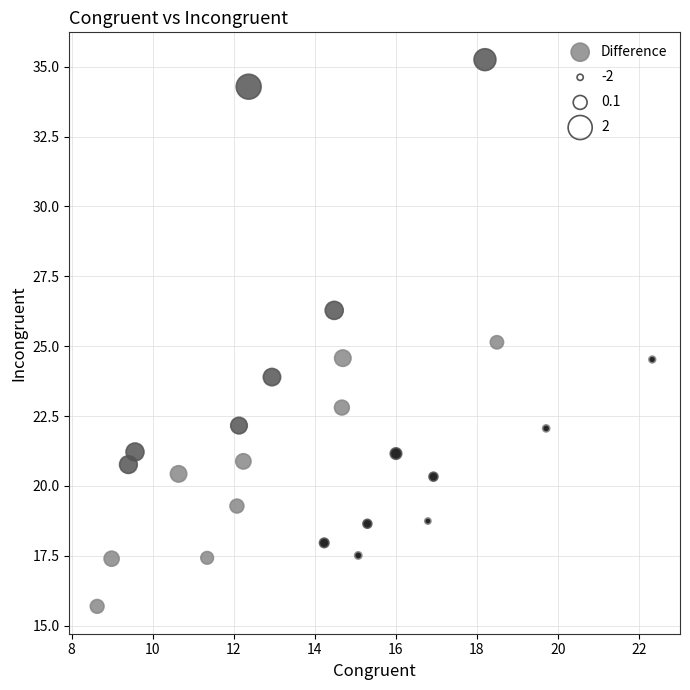

What is the range of X values (max minus min)?

13.7